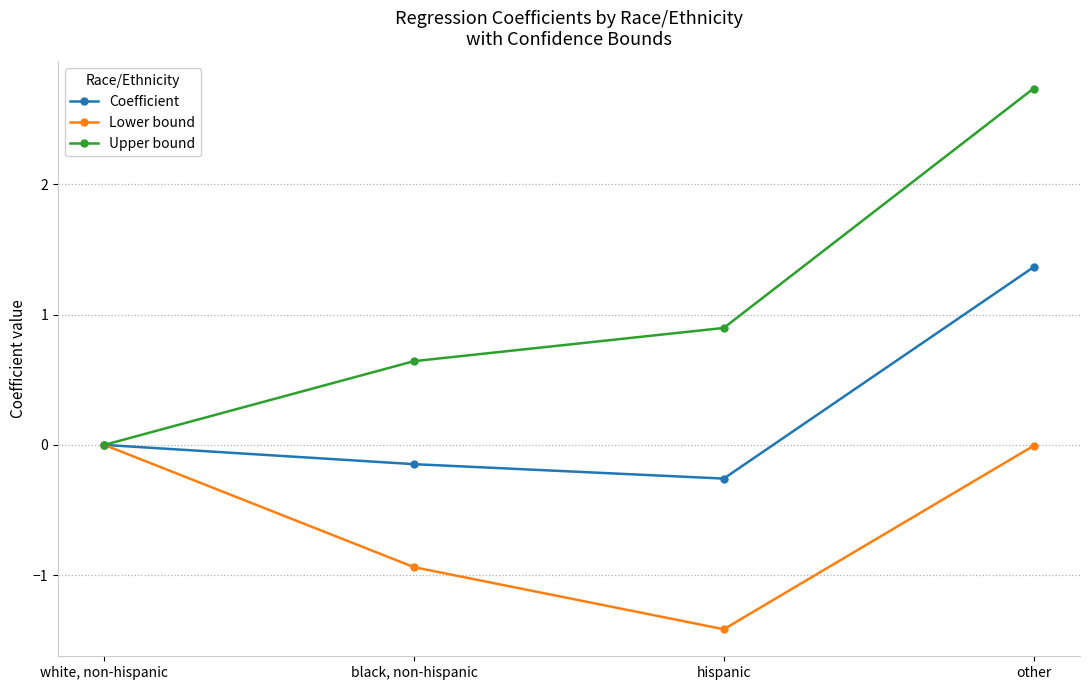

Where is the first local minimum for Lower bound?

hispanic